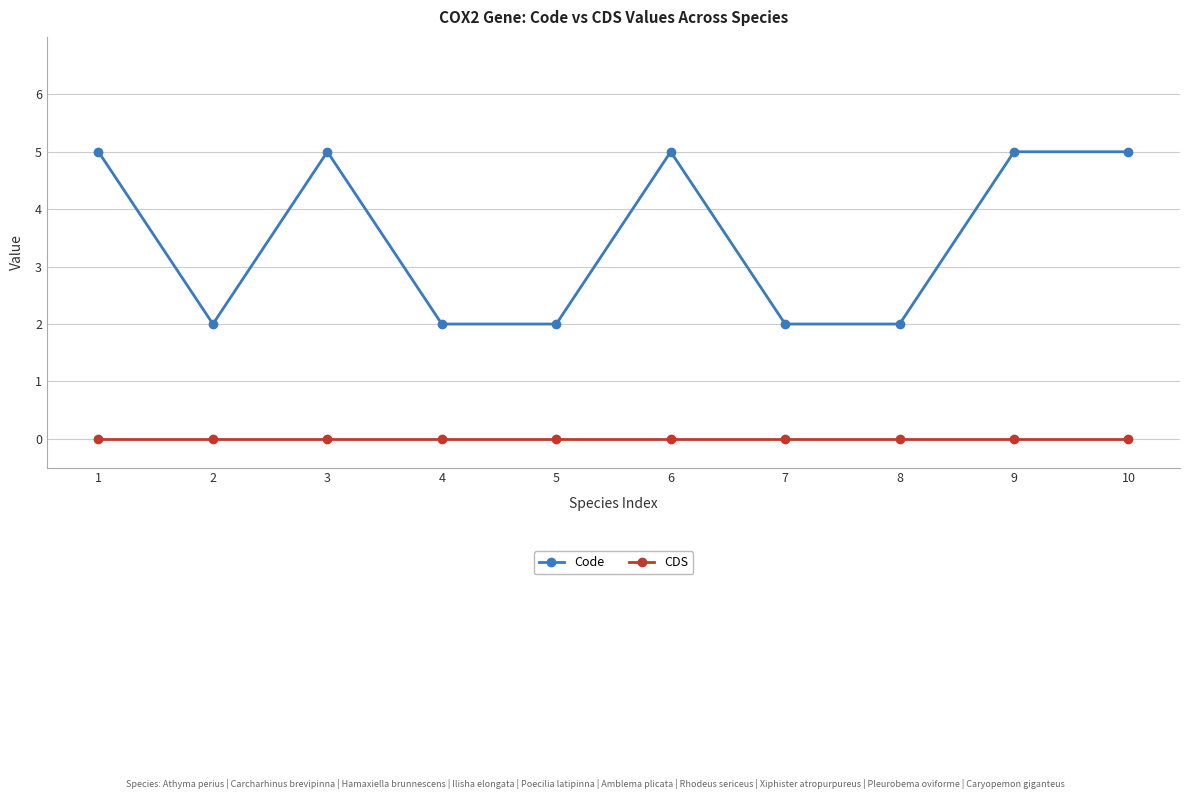

True or false: Code and CDS cross at least once.

False